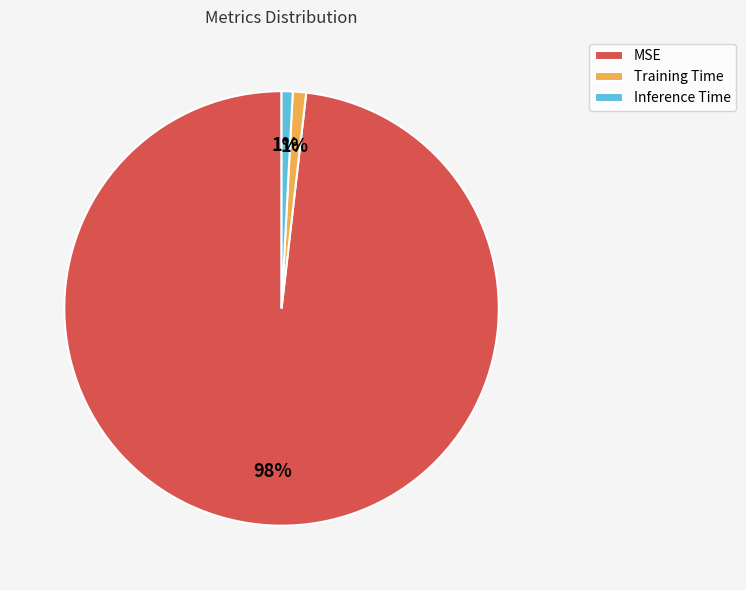

Count the number of slices in the pie.

3